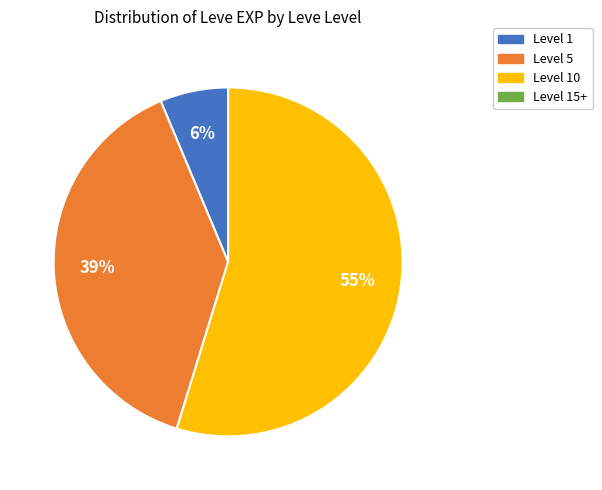

To the nearest percent, what is the difference between the largest and smallest slice percentages?

55%